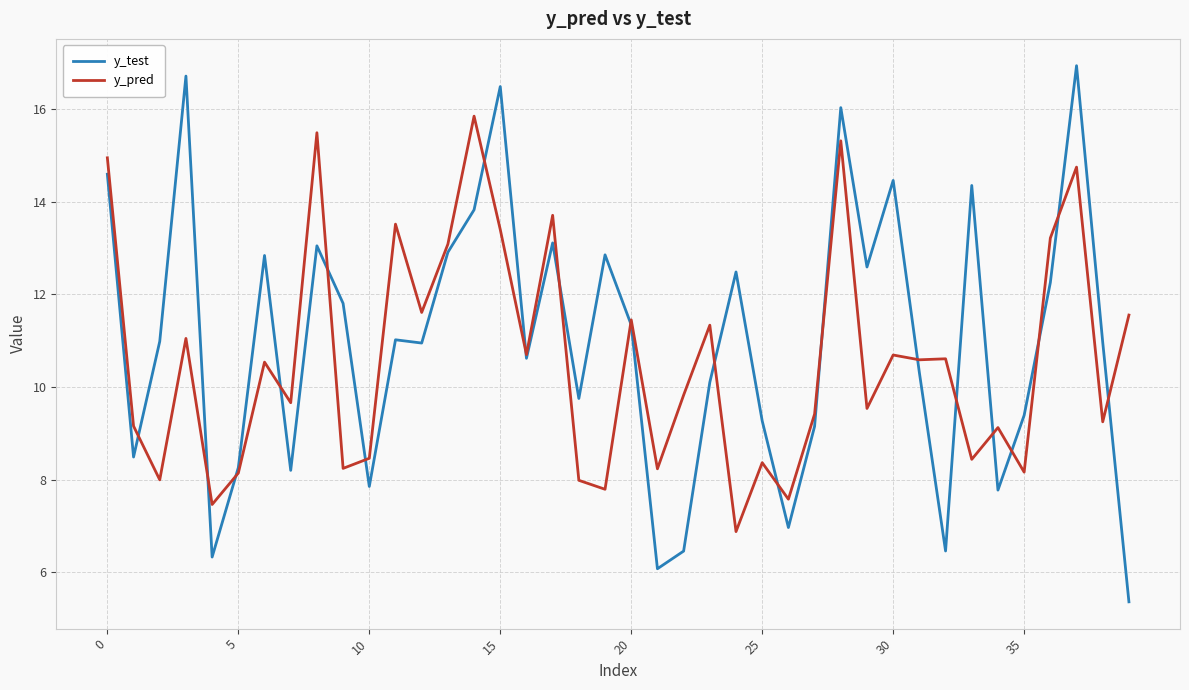

Which series has the widest spread of values?

y_test